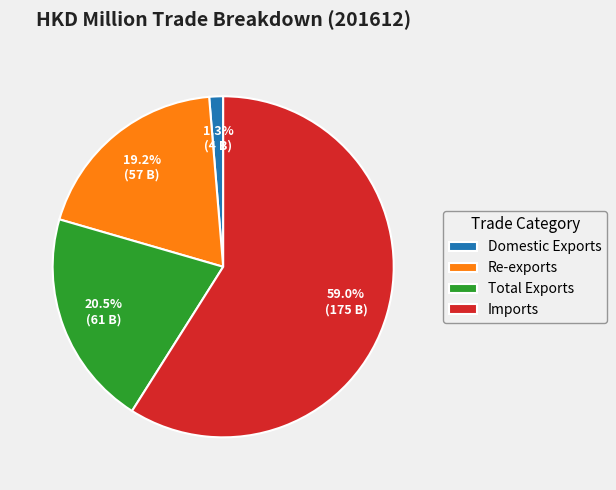

Rank the categories by value from highest to lowest.

Imports, Total Exports, Re-exports, Domestic Exports